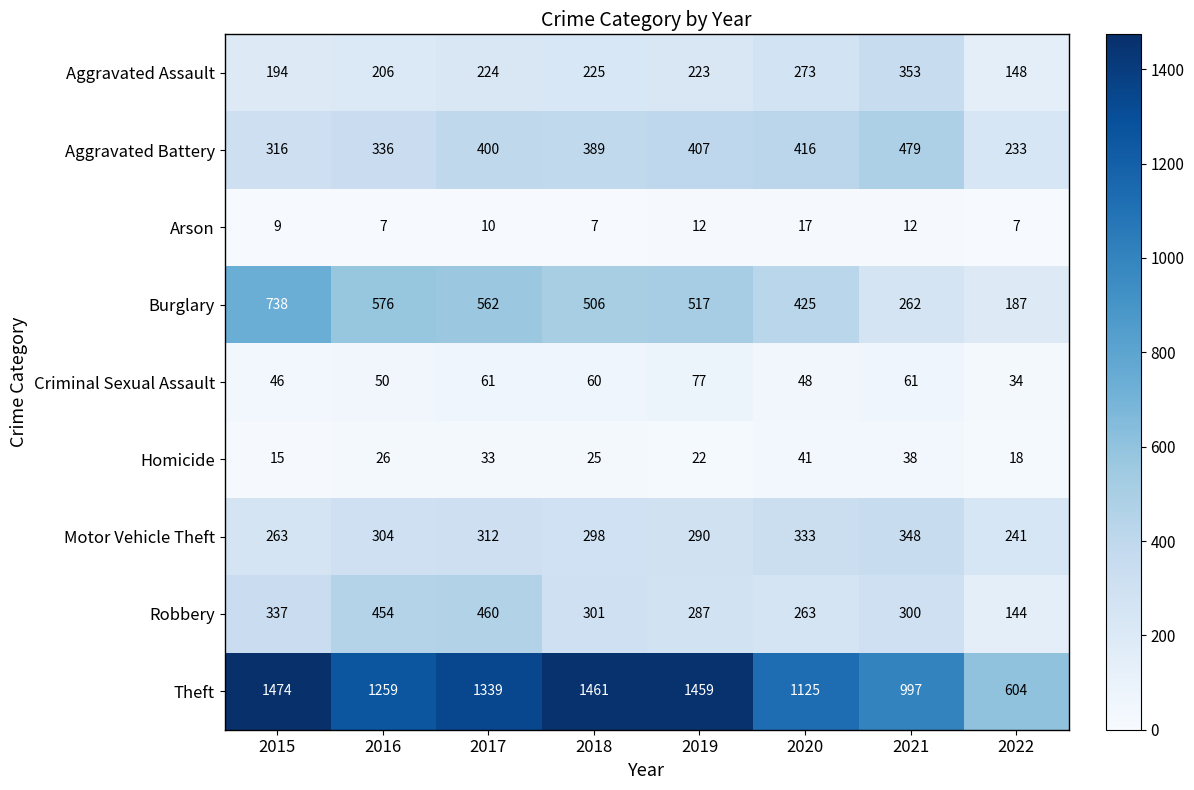

List the series in order of their peak value, lowest first.

Arson, Homicide, Criminal Sexual Assault, Motor Vehicle Theft, Aggravated Assault, Robbery, Aggravated Battery, Burglary, Theft